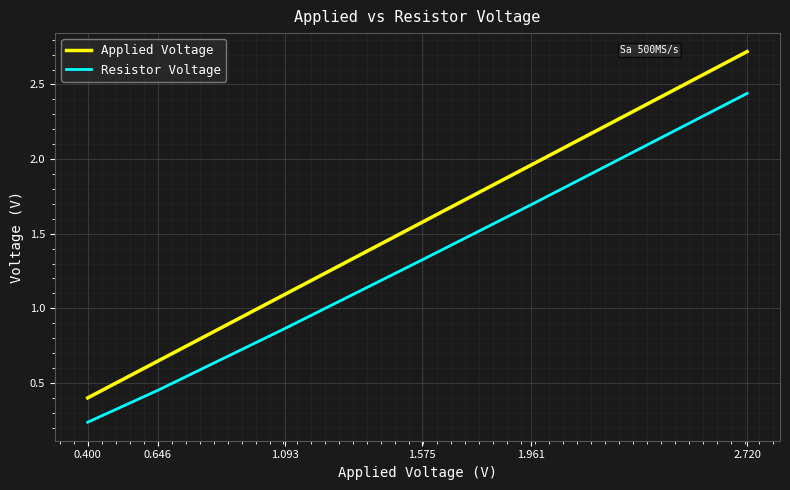

Rank the categories by Applied Voltage value from lowest to highest.

0.400, 0.646, 1.093, 1.575, 1.961, 2.720